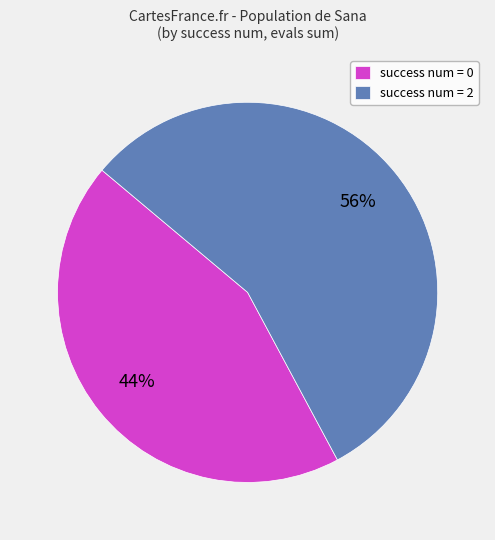

How many slices are in this pie chart?

2